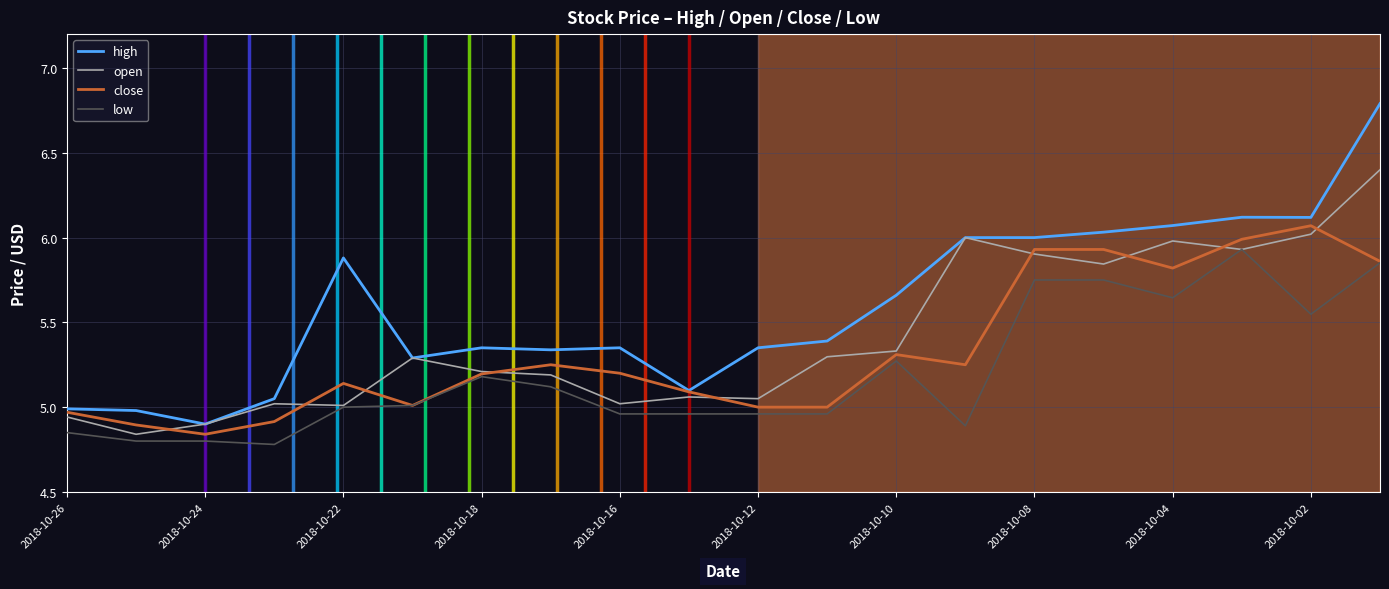

Which series has the largest total across all categories?

high